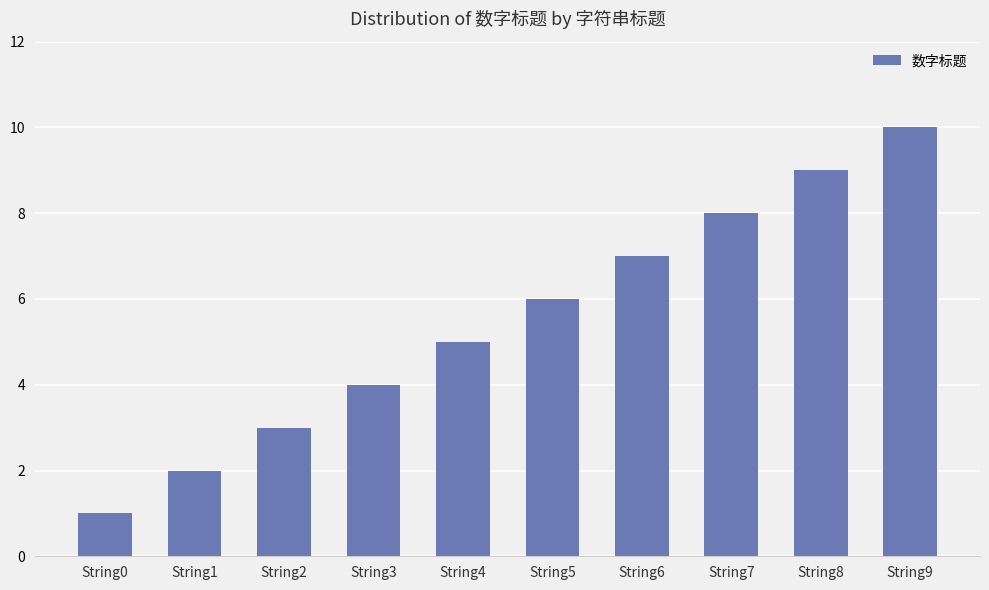

What is the value of the 4th bar from the left?

4